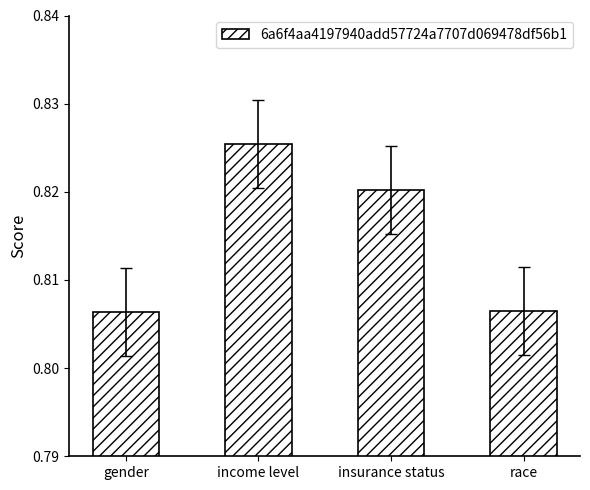

What is the sum of the values at insurance status and gender?

1.6